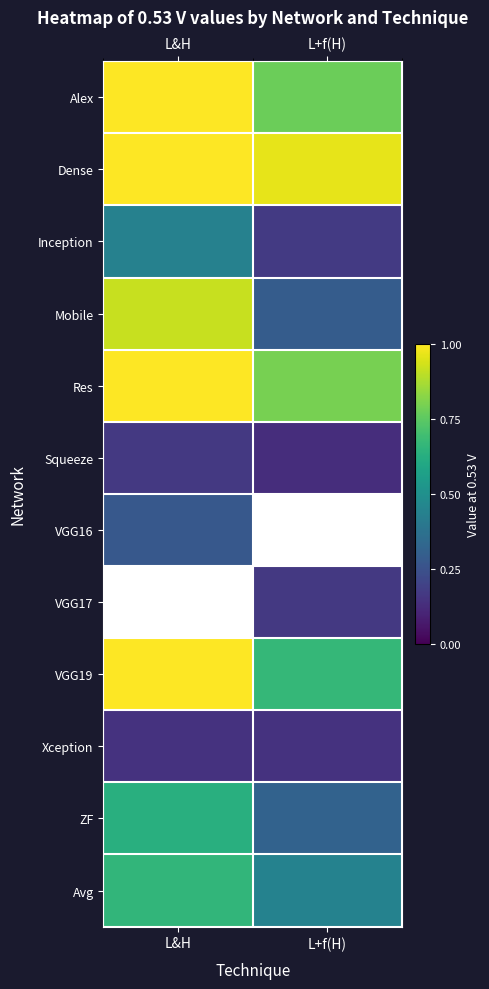

True or false: Dense has a value of 0.6 at L+f(H).

False